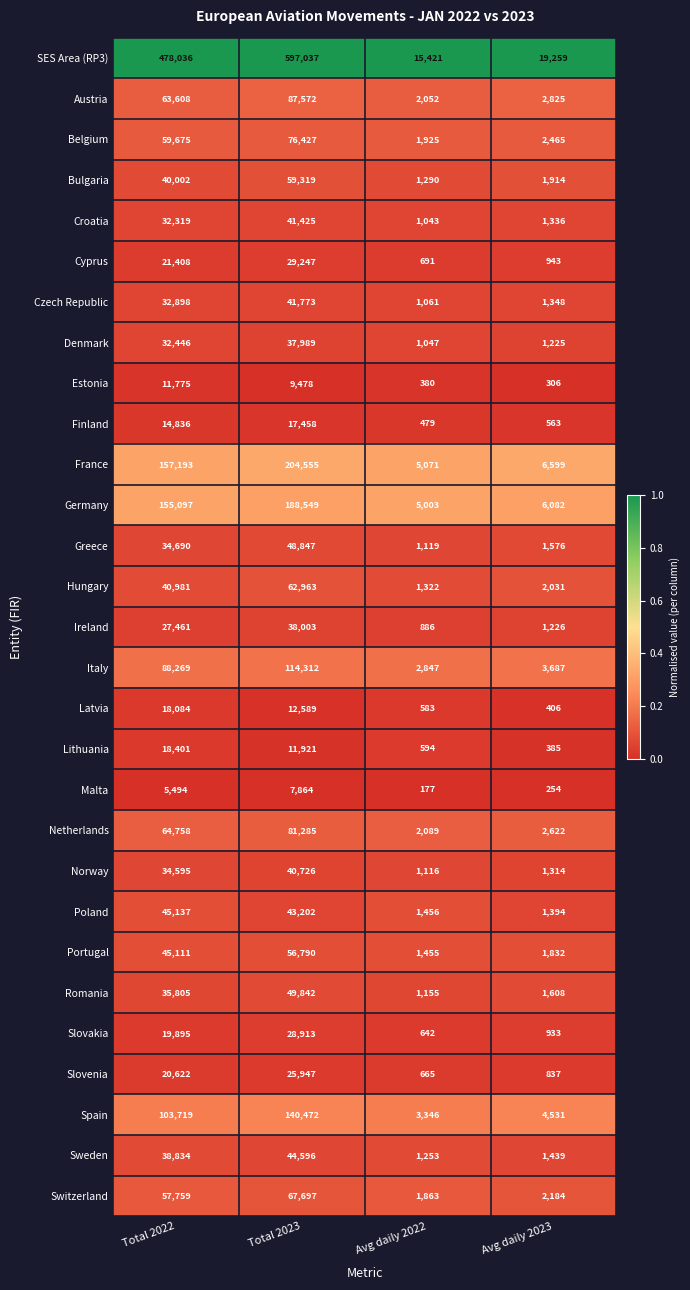

Rank the series by their maximum value, from lowest to highest.

Malta, Estonia, Finland, Latvia, Lithuania, Slovenia, Slovakia, Cyprus, Denmark, Ireland, Norway, Croatia, Czech Republic, Sweden, Poland, Greece, Romania, Portugal, Bulgaria, Hungary, Switzerland, Belgium, Netherlands, Austria, Italy, Spain, Germany, France, SES Area (RP3)